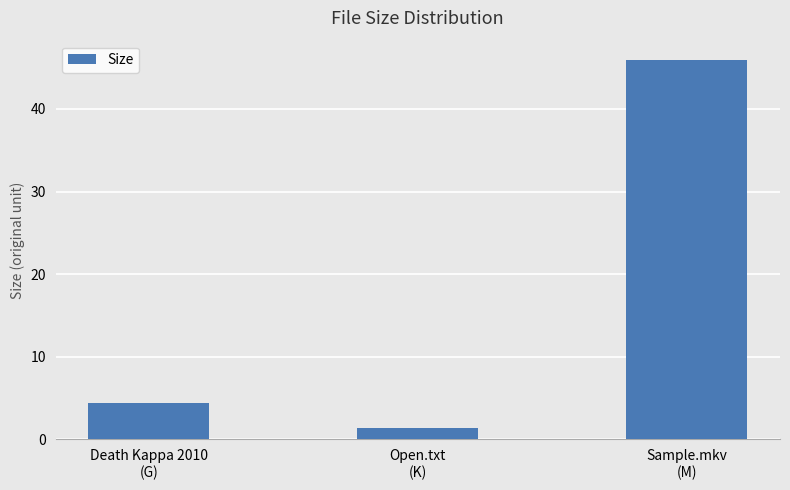

How many distinct data groups are displayed?

1